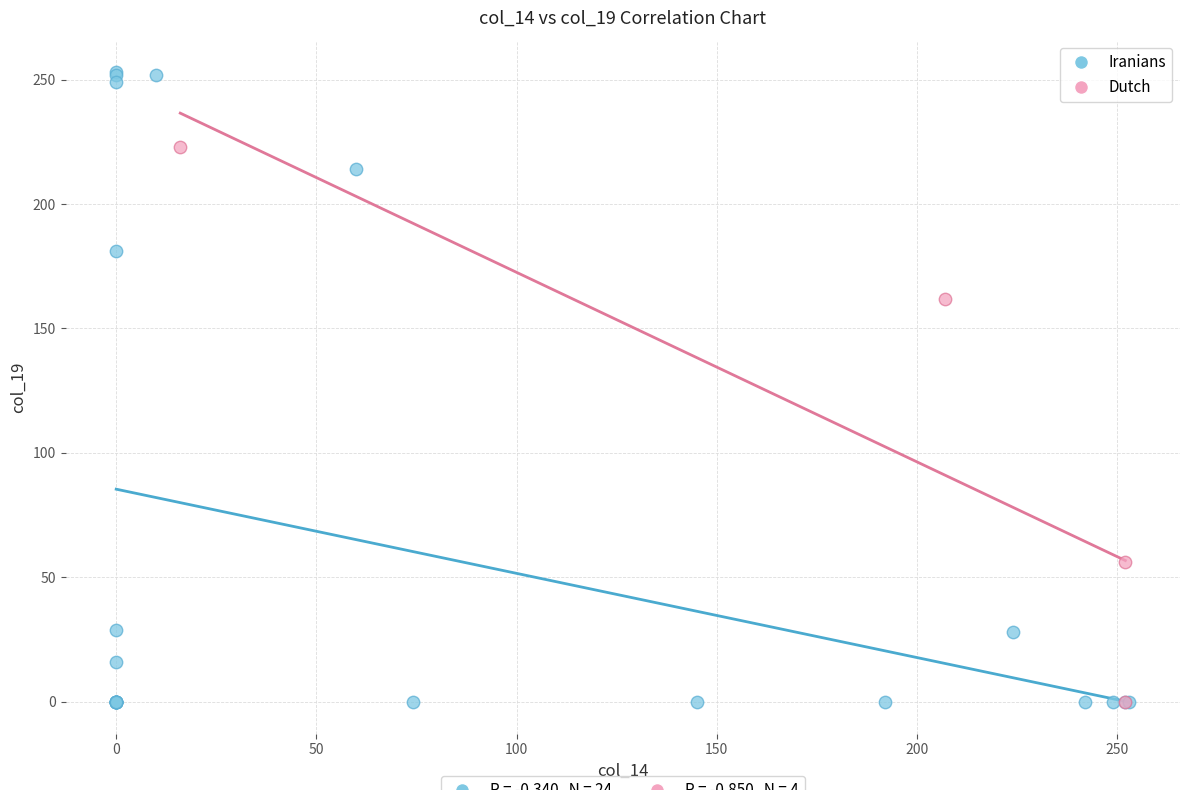

Which series reaches the maximum Y coordinate?

Iranians